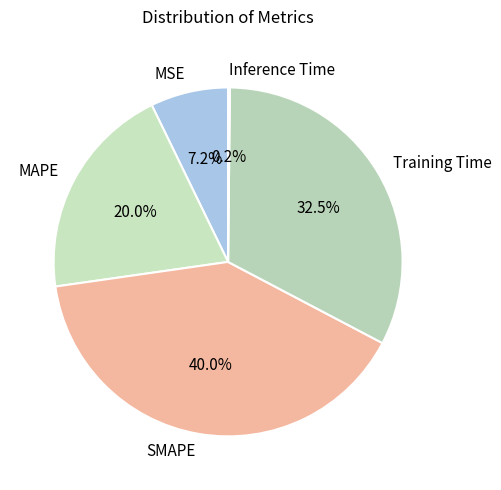

To the nearest percent, what is the average slice percentage?

20%